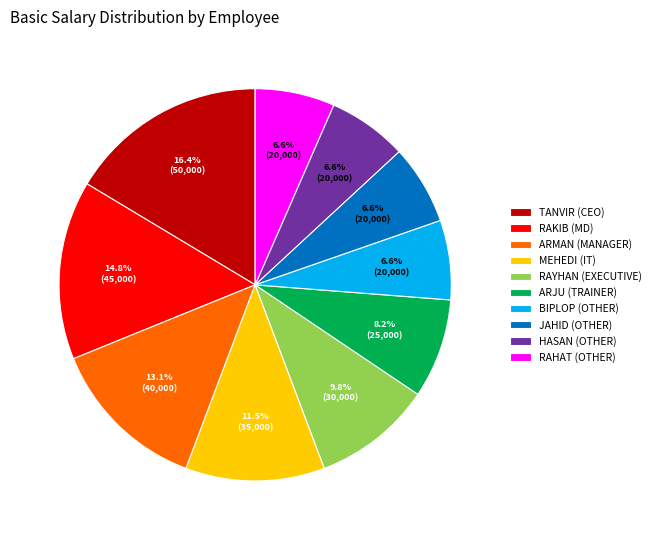

Between RAYHAN (EXECUTIVE) and BIPLOP (OTHER), which is larger?

RAYHAN (EXECUTIVE)